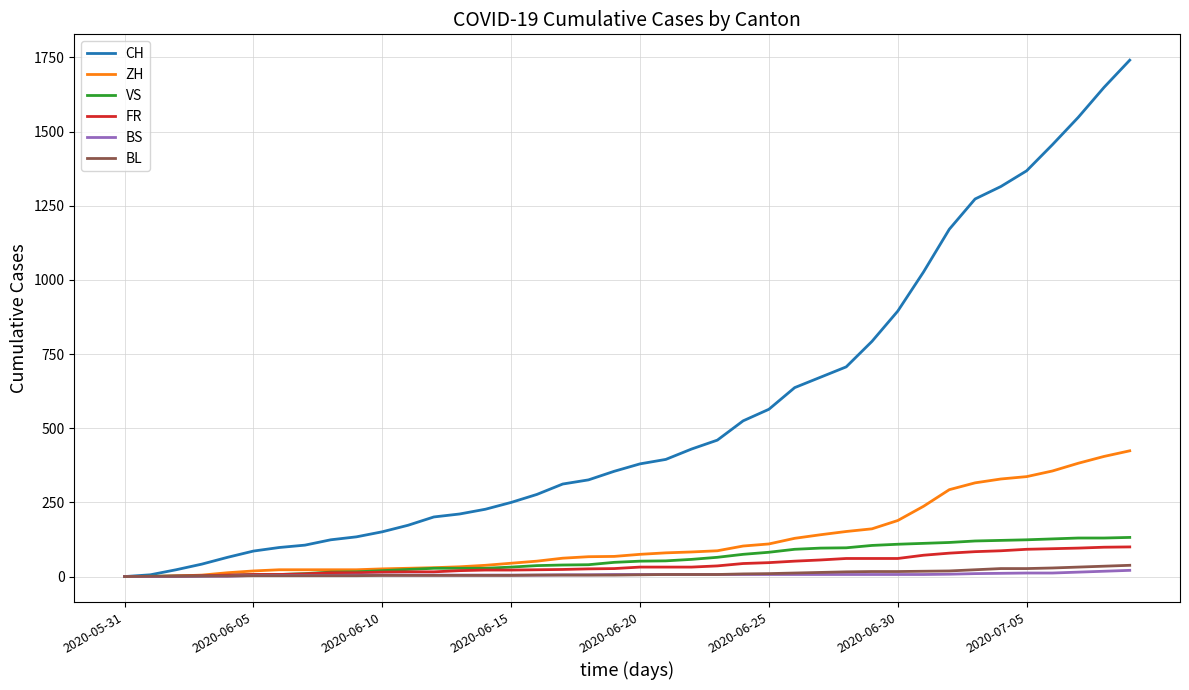

What is the highest value of the VS series?

132